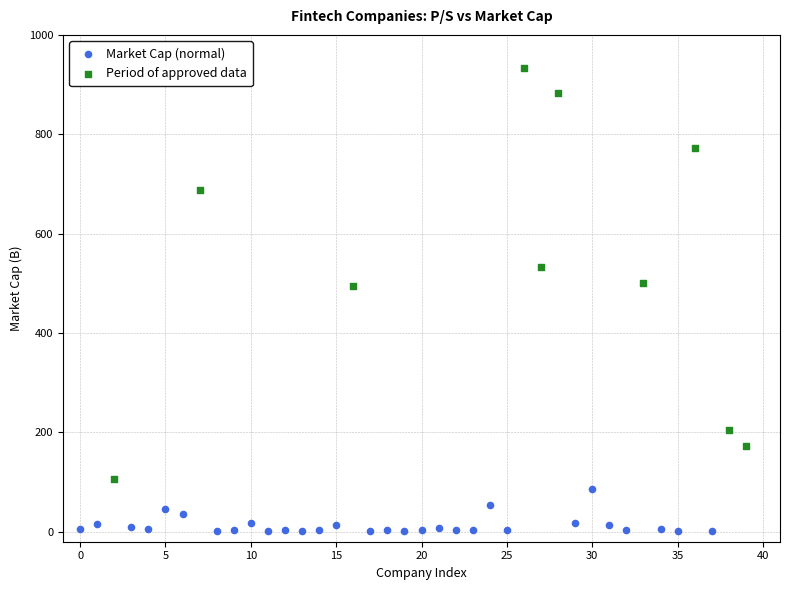

Which series contains the lowest Y value?

Market Cap (normal)